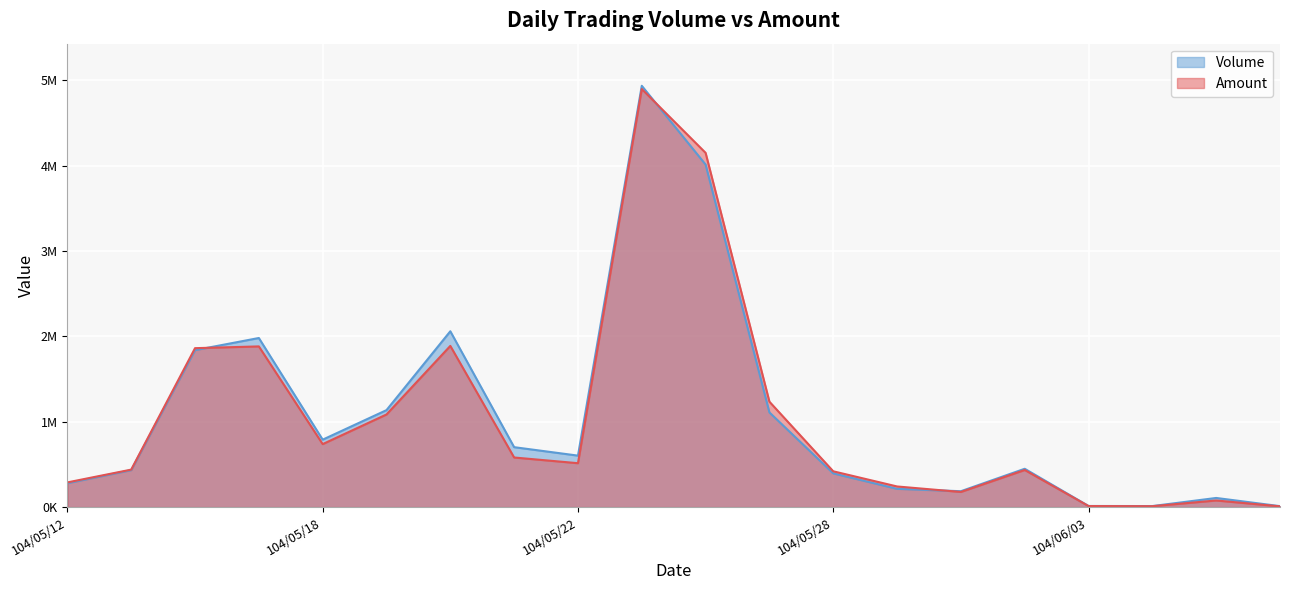

How many interior local valleys does the Volume series have?

4